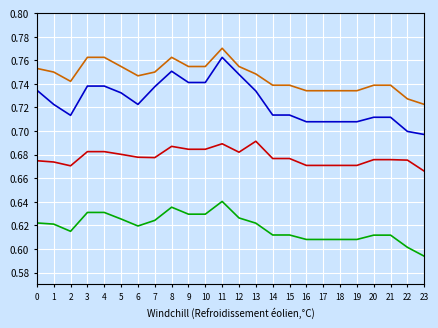

At which category is the sum across all series the highest?

11